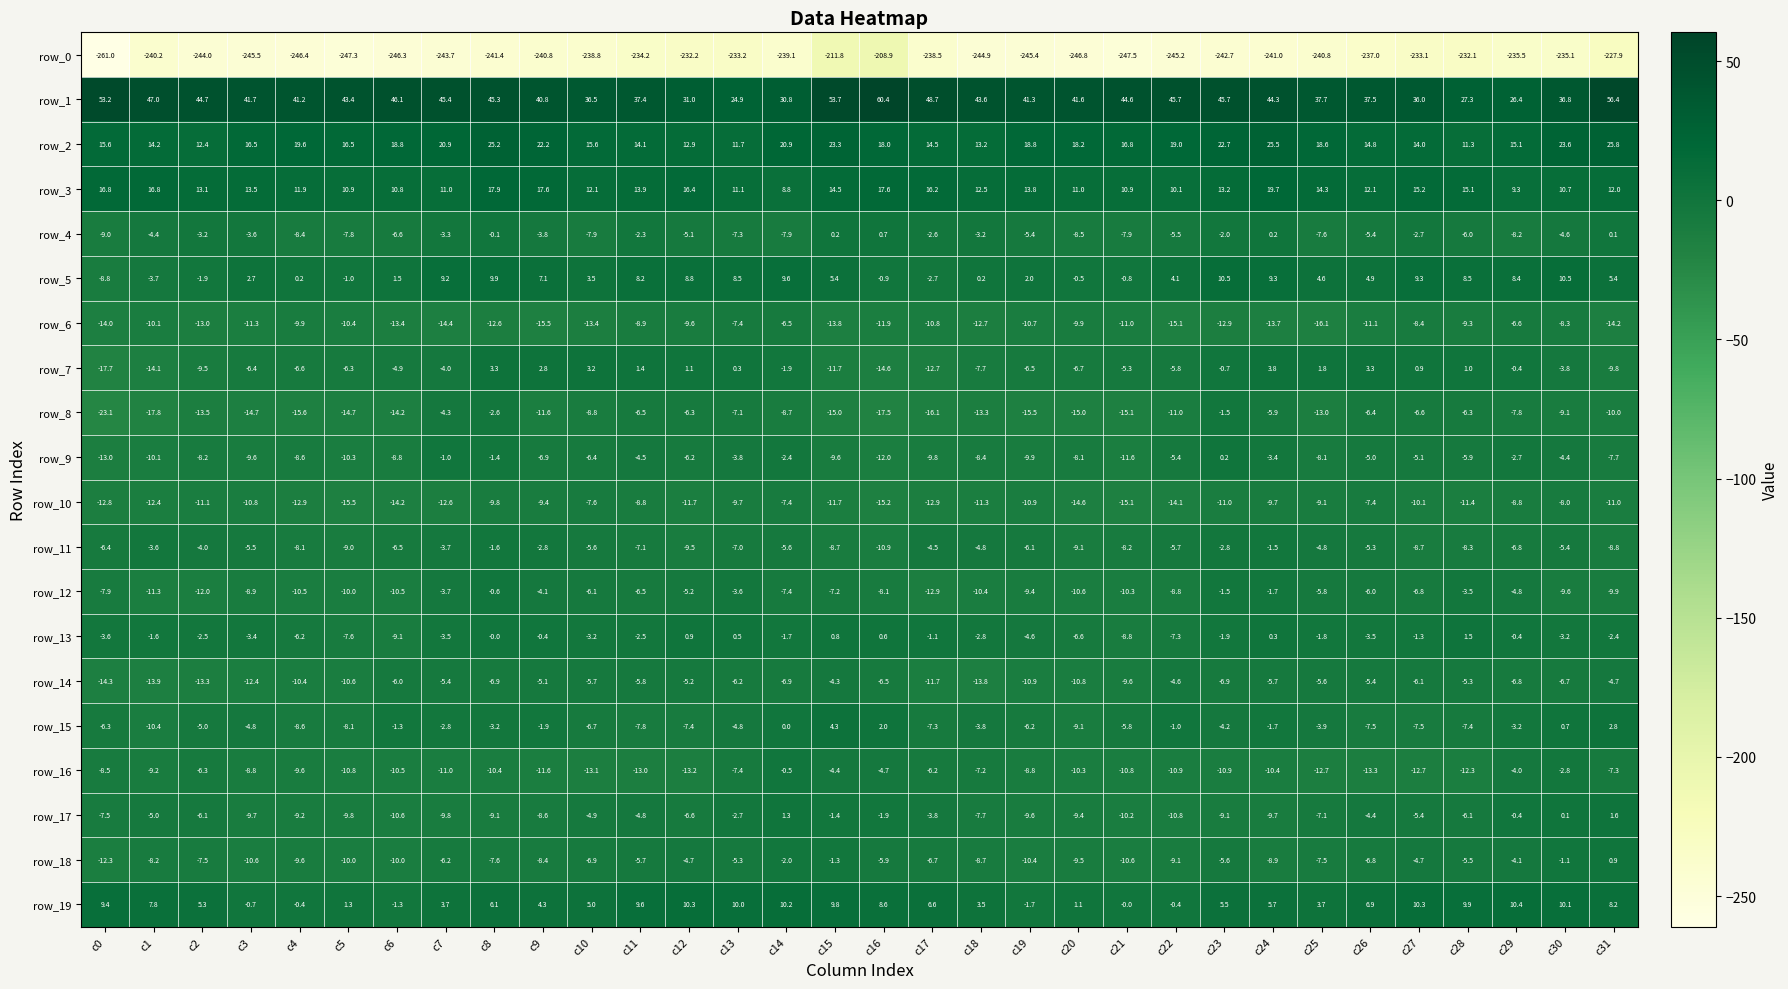

What is the sum of all row_10 values?

-359.0